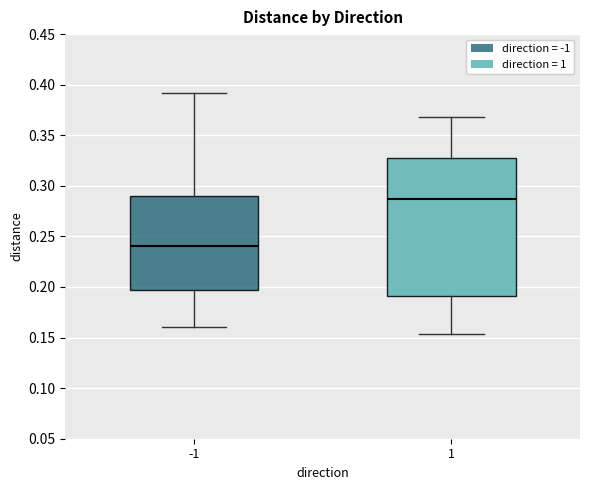

Reading left to right, read every box against the y-axis: the position of its median line, the range the box covers, and the ends of its whiskers. The values are not printed on the chart, so give them approximately, as read against the axis.

-1: median 0.240, box 0.200 to 0.290, whiskers 0.160 to 0.390
1: median 0.285, box 0.190 to 0.325, whiskers 0.155 to 0.370